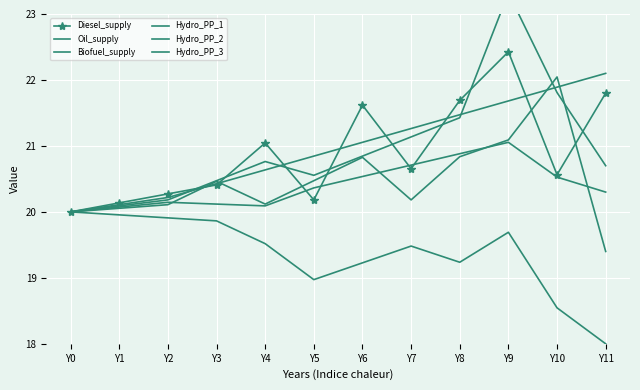

Where is Hydro_PP_2 nearest to the value 20?

Y0